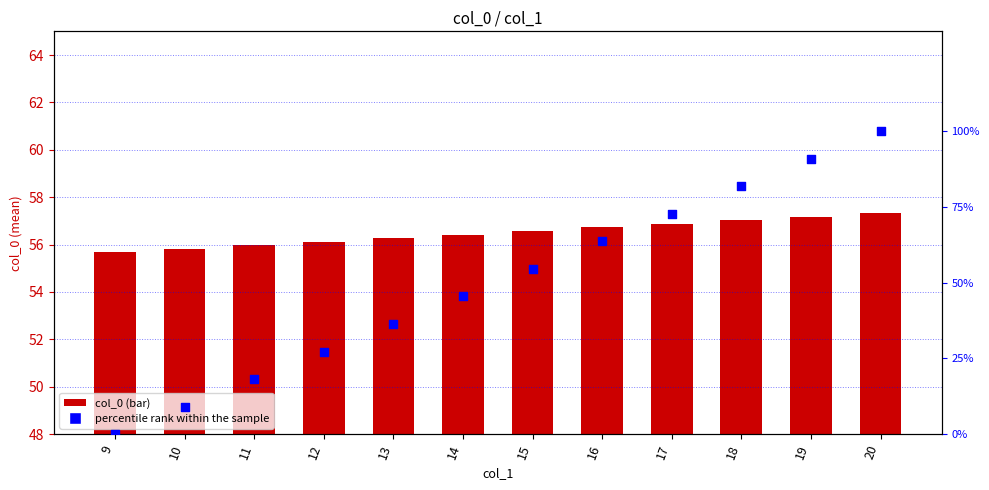

What is the total value across all series at 20?

157.3